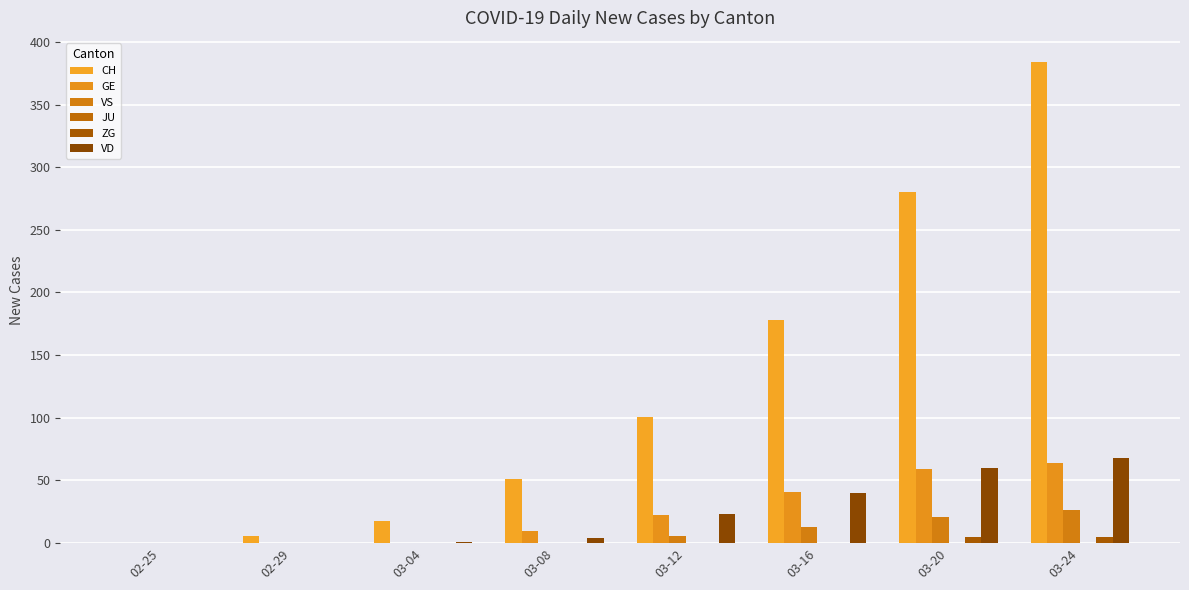

The VD series shows 34 at 03-20. True or false?

False